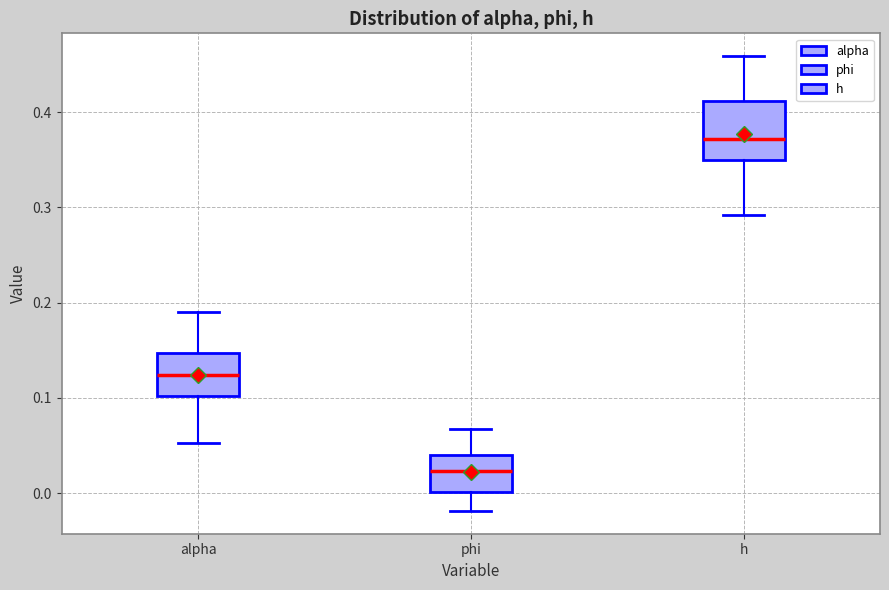

Where is the lower edge of the box for phi on the y-axis? The values are not printed on the chart, so give them approximately, as read against the axis.

0.00